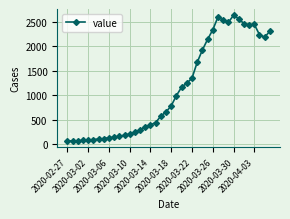

What is the smallest value displayed?

62